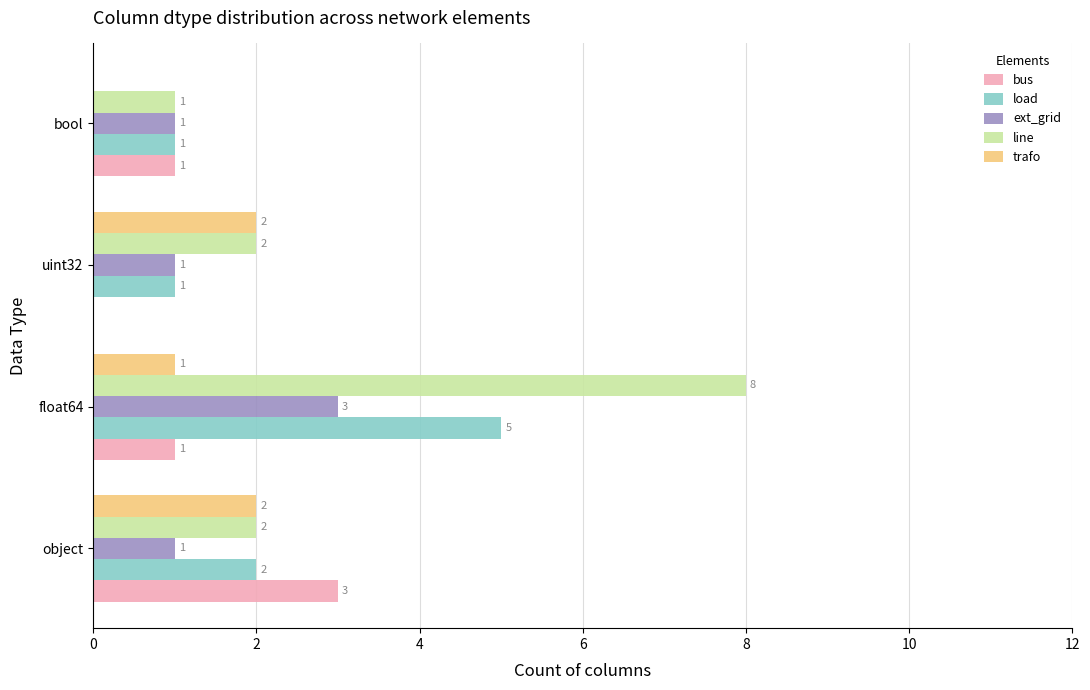

Which series has the largest total across all categories?

line